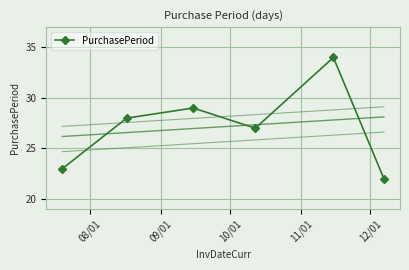

How many interior local valleys does the PurchasePeriod series have?

1